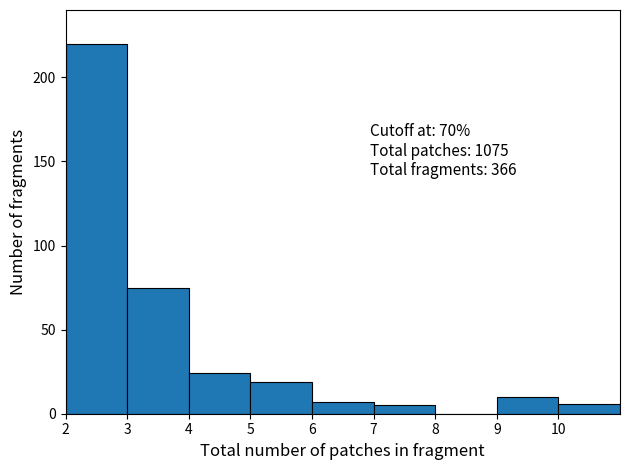

Which range on the x-axis has the tallest bar?

2 to 3